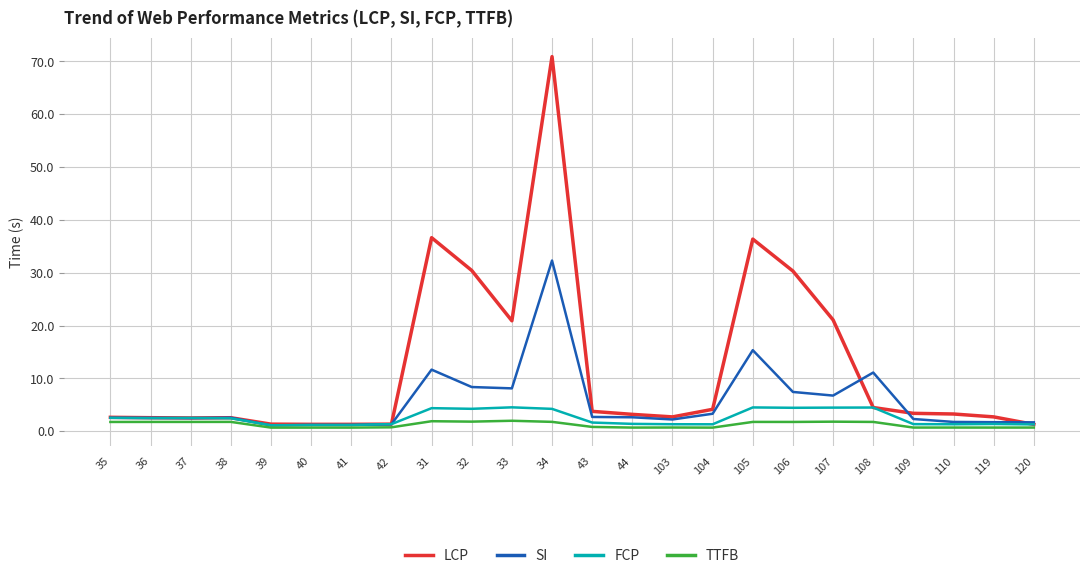

Is the value of FCP at 119 greater than the value of LCP at 43?

No